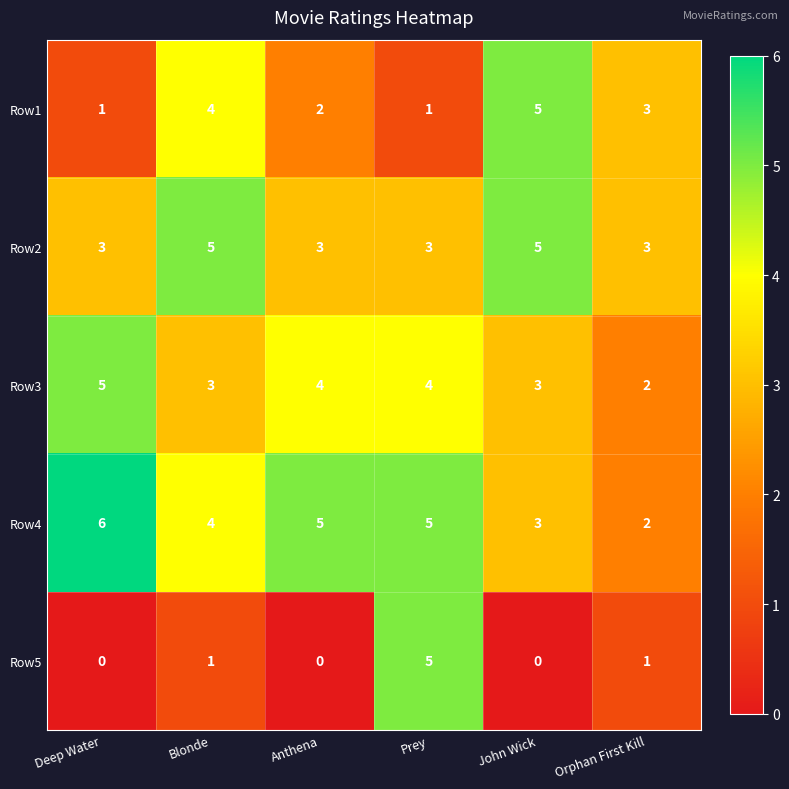

What is the difference between the maximum and minimum values in the Row4 series?

4